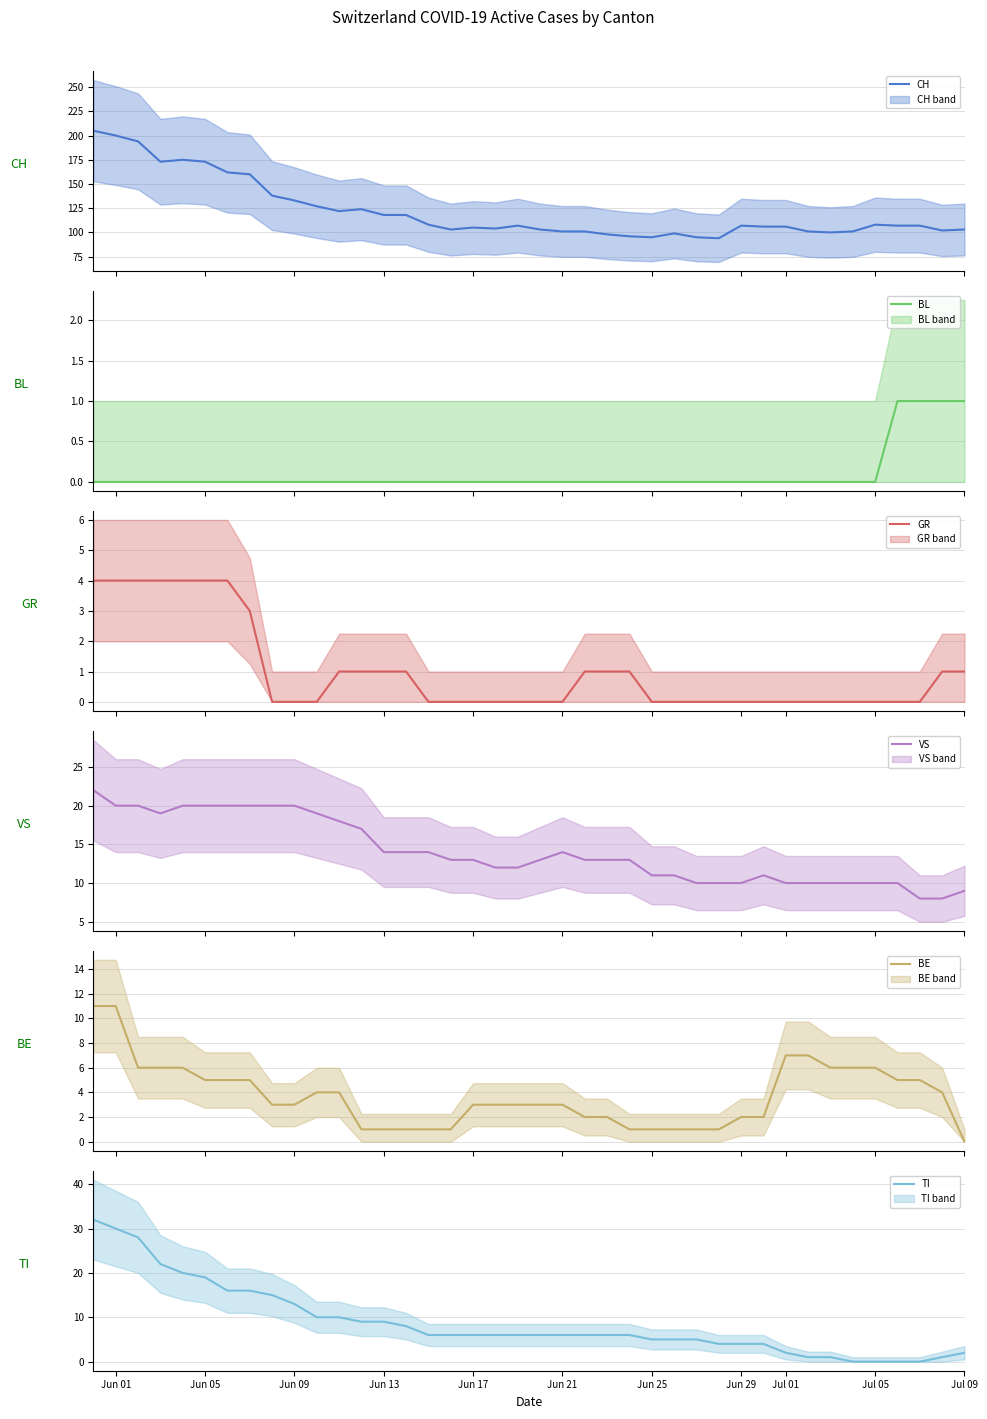

Reading left to right, transcribe all the data shown in this chart.

CH: 205	200	194	173	175	173	162	160	138	133	127	122	124	118	118	108	103	105	104	107	103	101	101	98	96	95	99	95	94	107	106	106	101	100	101	108	107	107	102	103
BL: 0	0	0	0	0	0	0	0	0	0	0	0	0	0	0	0	0	0	0	0	0	0	0	0	0	0	0	0	0	0	0	0	0	0	0	0	1	1	1	1
GR: 4	4	4	4	4	4	4	3	0	0	0	1	1	1	1	0	0	0	0	0	0	0	1	1	1	0	0	0	0	0	0	0	0	0	0	0	0	0	1	1
VS: 22	20	20	19	20	20	20	20	20	20	19	18	17	14	14	14	13	13	12	12	13	14	13	13	13	11	11	10	10	10	11	10	10	10	10	10	10	8	8	9
BE: 11	11	6	6	6	5	5	5	3	3	4	4	1	1	1	1	1	3	3	3	3	3	2	2	1	1	1	1	1	2	2	7	7	6	6	6	5	5	4	0
TI: 32	30	28	22	20	19	16	16	15	13	10	10	9	9	8	6	6	6	6	6	6	6	6	6	6	5	5	5	4	4	4	2	1	1	0	0	0	0	1	2